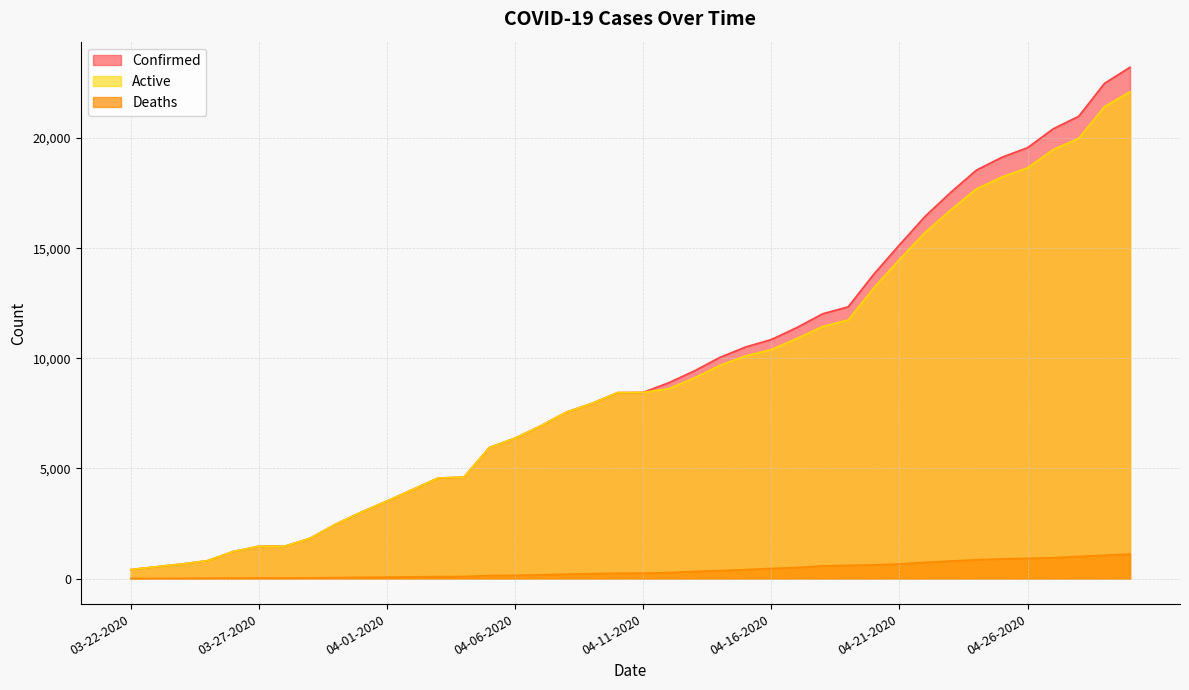

What position from the left is 04-16-2020?

26